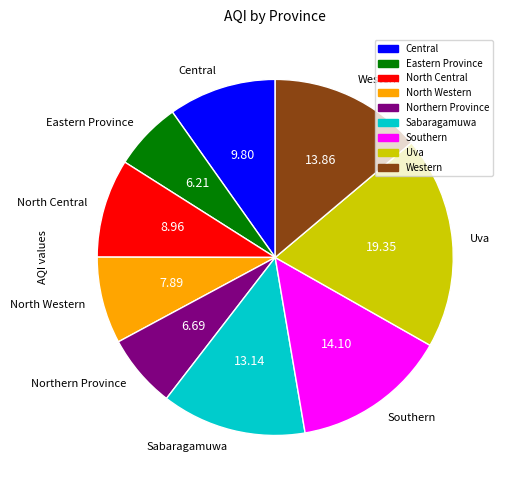

The Northern Province slice represents 7% of the pie. True or false?

True